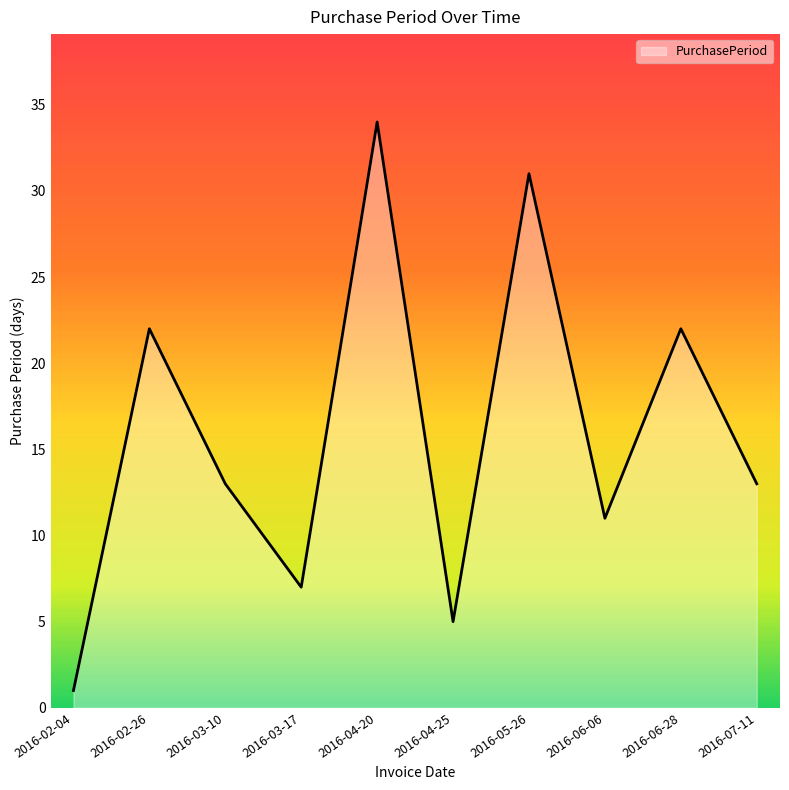

Which category has the lowest value across all series?

2016-02-04